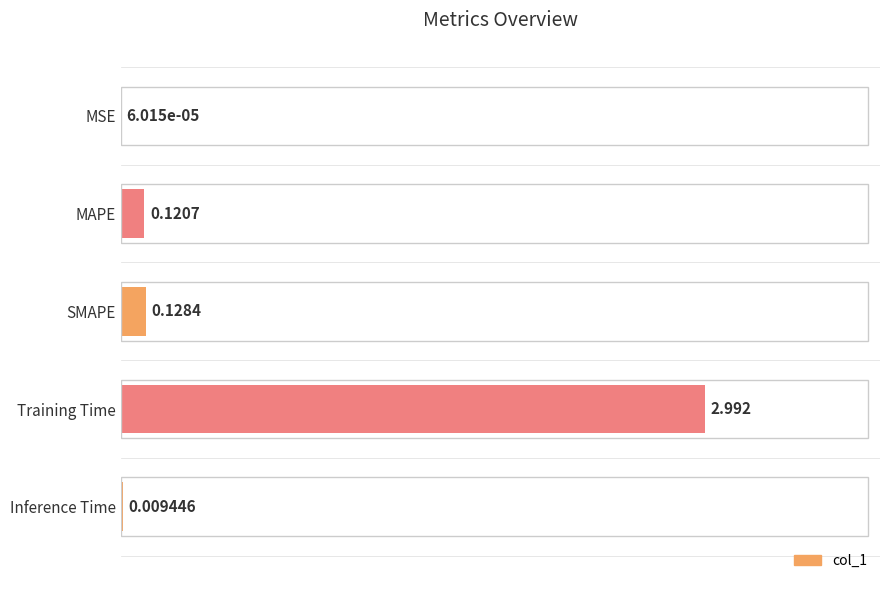

Between MSE and Inference Time, which is larger?

Inference Time